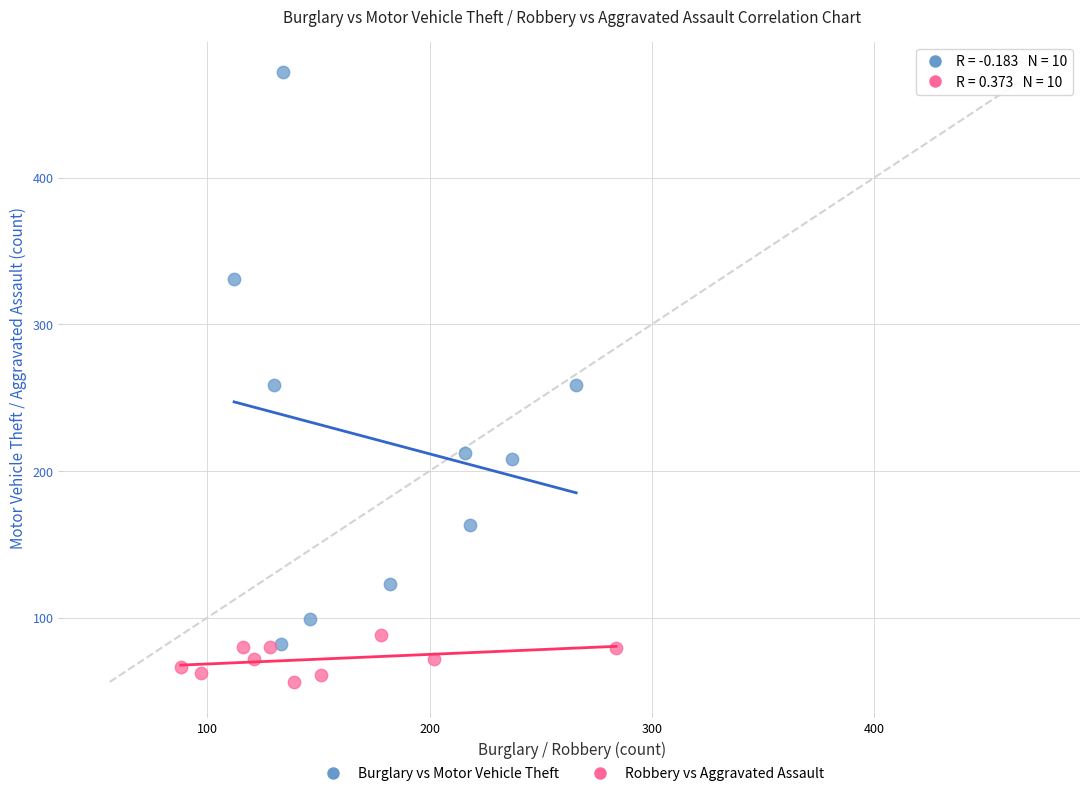

Which series contains the lowest Y value?

Robbery vs Aggravated Assault